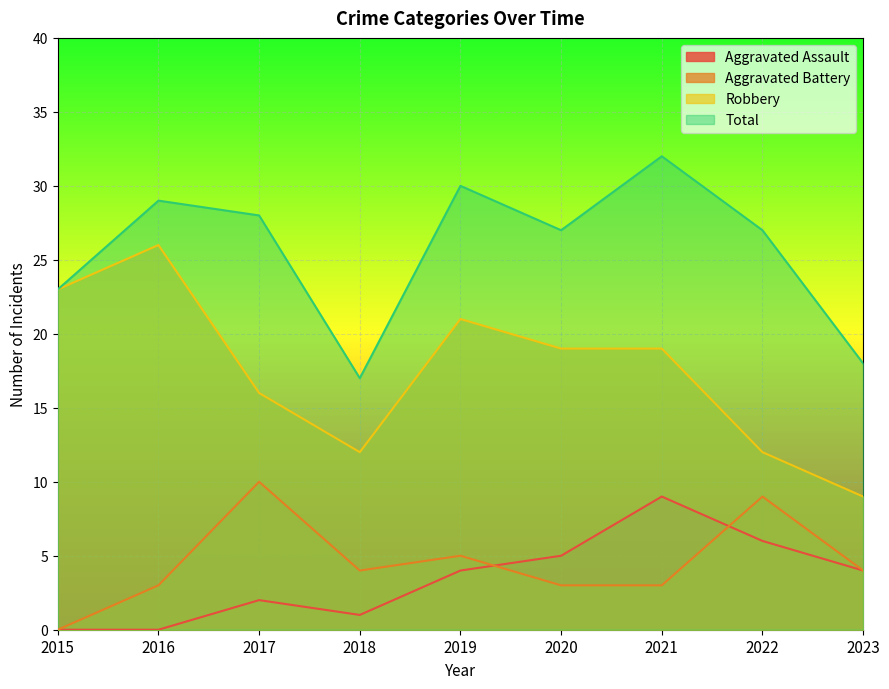

Between 2019 and 2022, which series saw the biggest shift?

Robbery